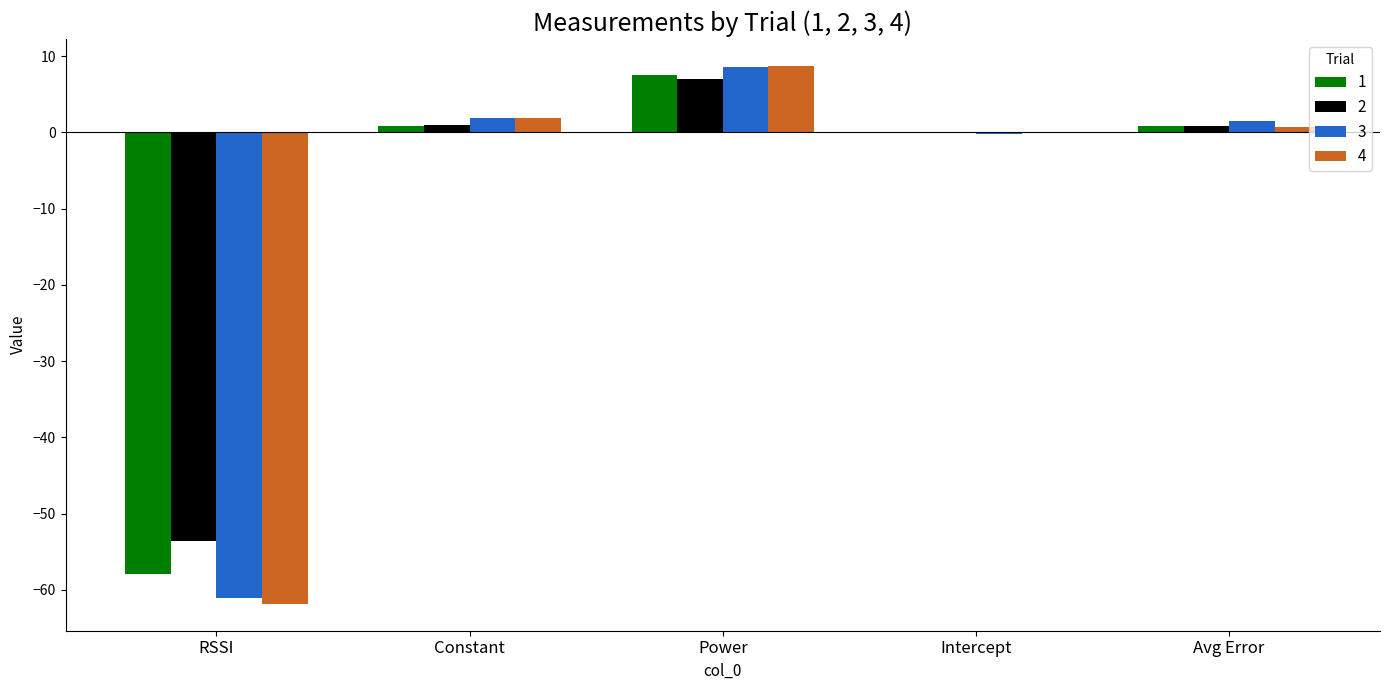

What is the sum of the 2 values at Power and RSSI?

-46.6